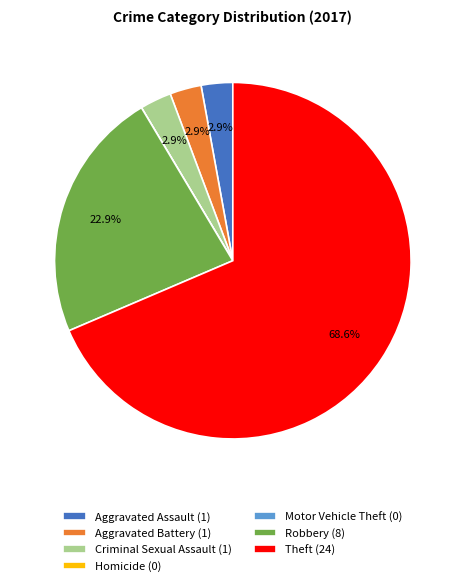

Approximately how many times larger is the value at Criminal Sexual Assault (1) compared to Aggravated Assault (1)?

1.0